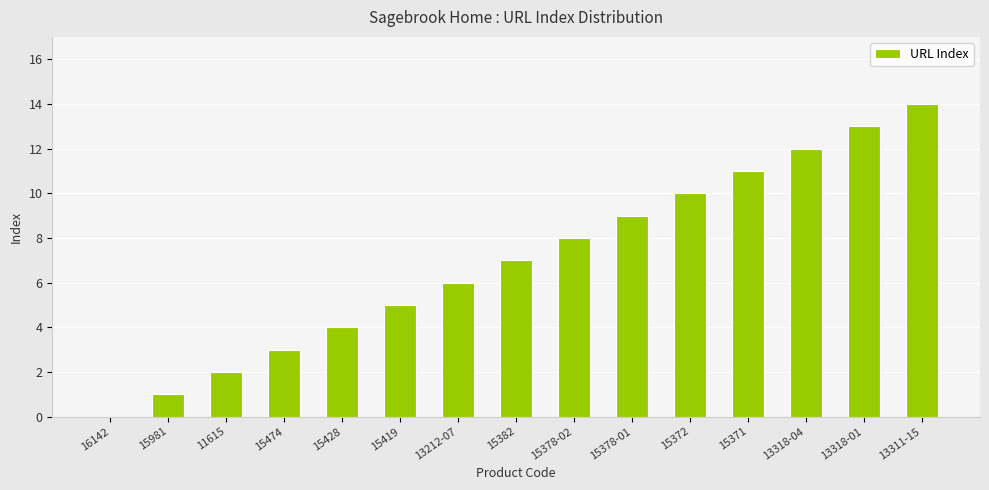

Which label corresponds to the largest value in the chart?

13311-15